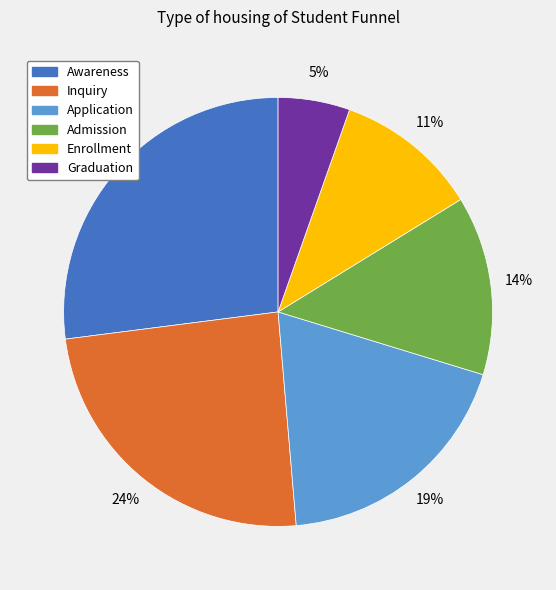

Is there any slice that represents more than half of the pie?

No